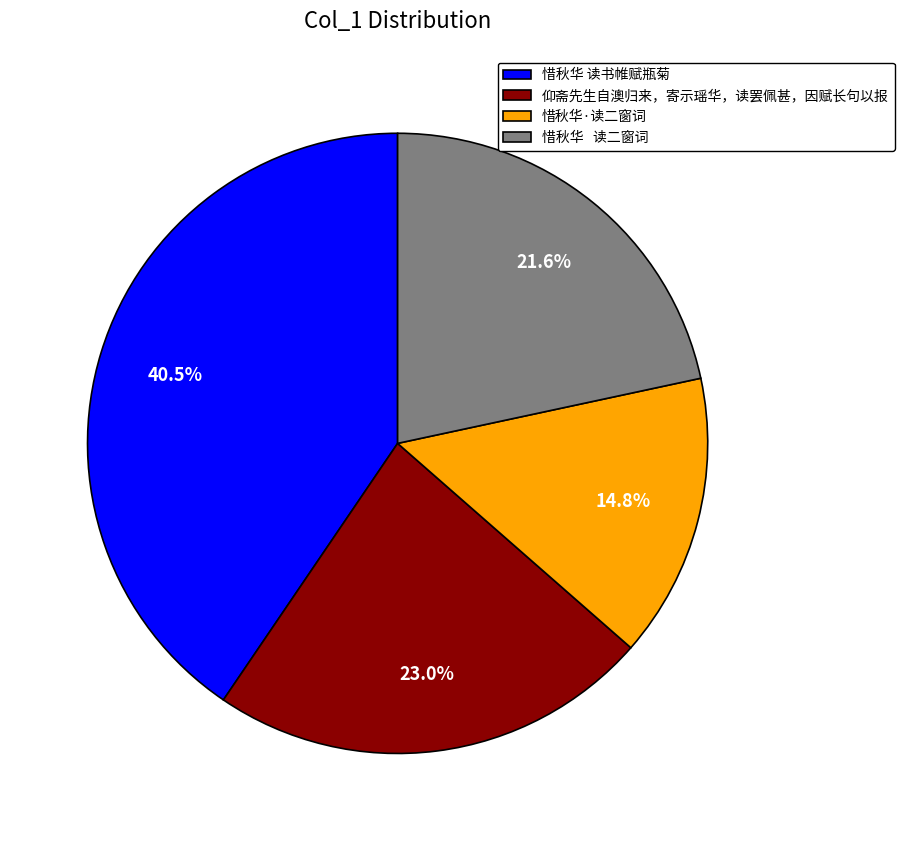

To the nearest percent, what portion does 仰斋先生自澳归来，寄示瑶华，读罢佩甚，因赋长句以报 represent?

23%